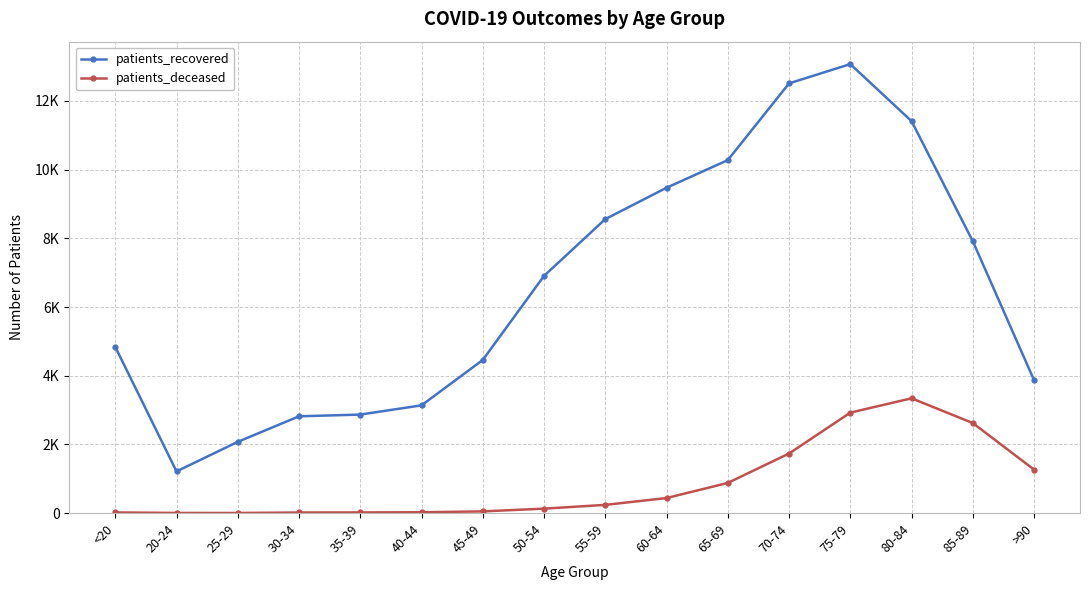

Does the chart have visible grid lines?

Yes